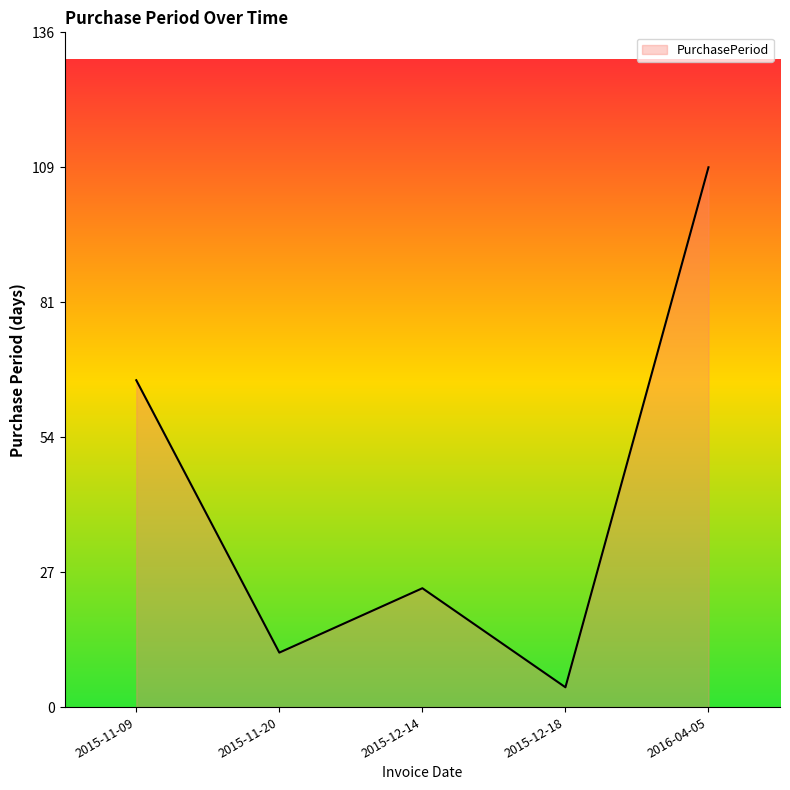

Which label corresponds to the smallest value in the chart?

2015-12-18